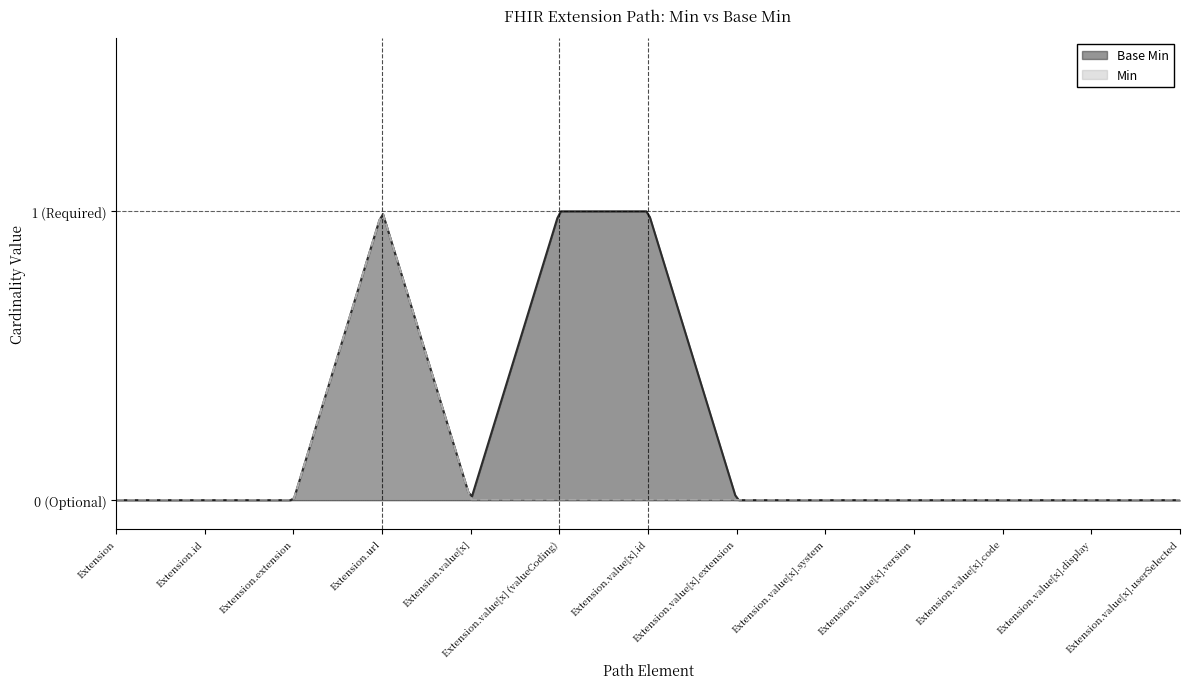

What position from the left is Extension.value[x] (valueCoding)?

6